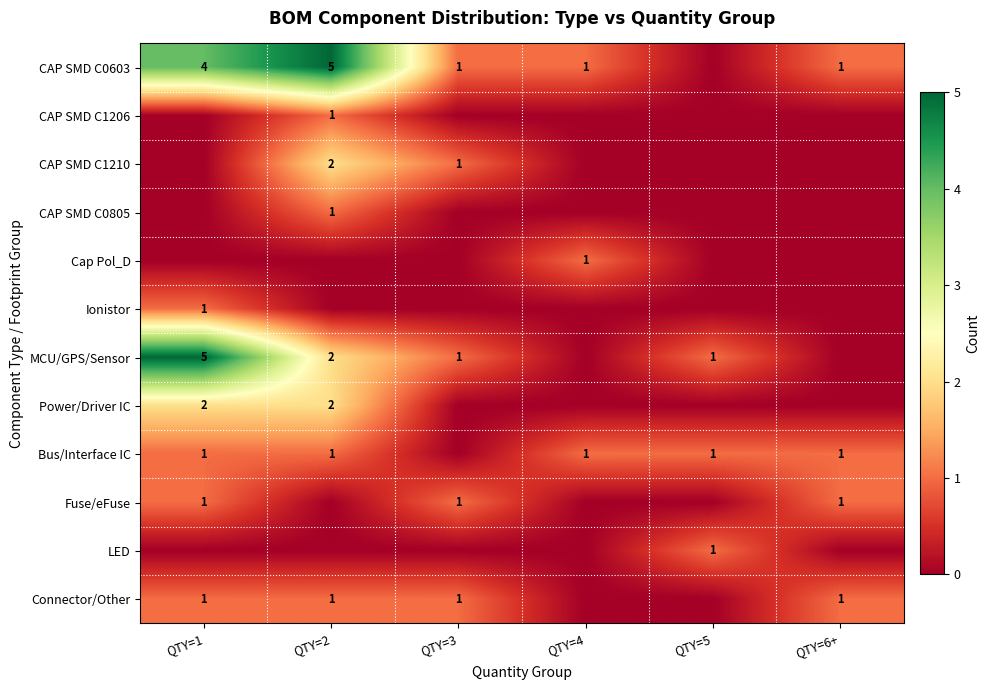

At which category is the sum across all series the highest?

QTY=1